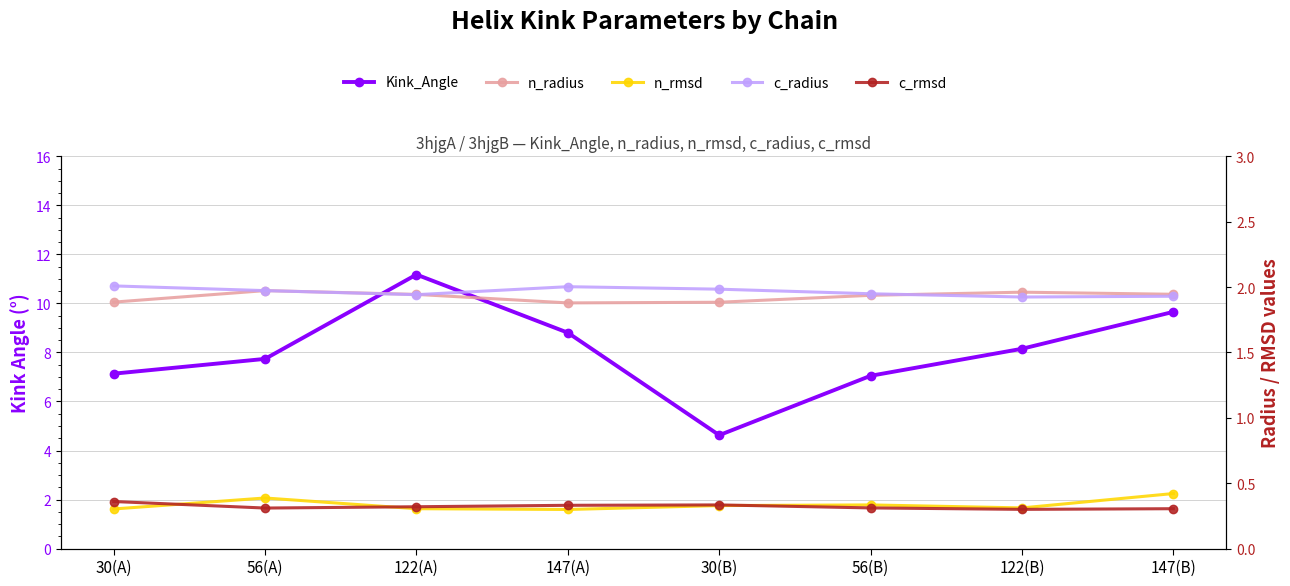

What are all the series names shown in the legend?

Kink_Angle, n_radius, n_rmsd, c_radius, c_rmsd